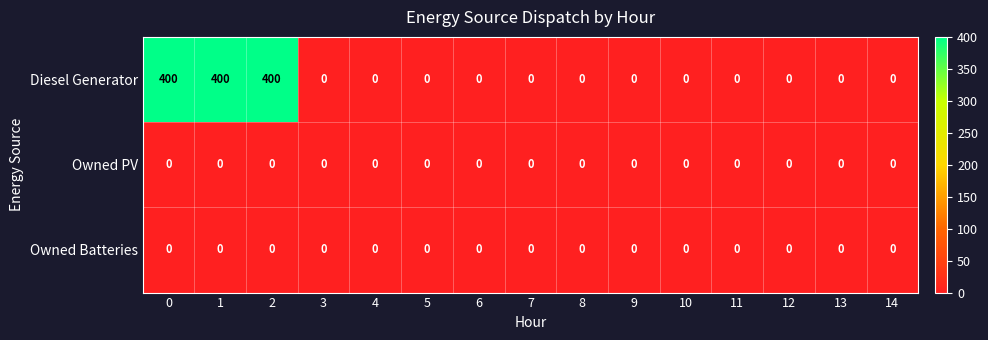

The value of Diesel Generator at 12 is 229. True or false?

False